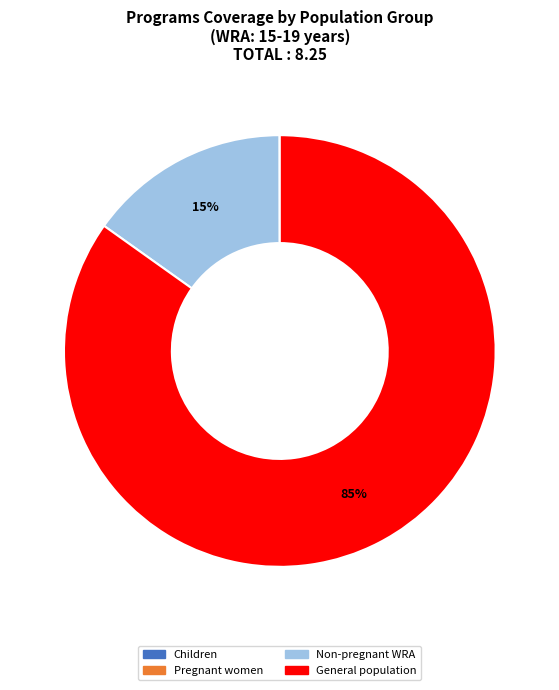

Which slice represents more than half of the pie?

General population